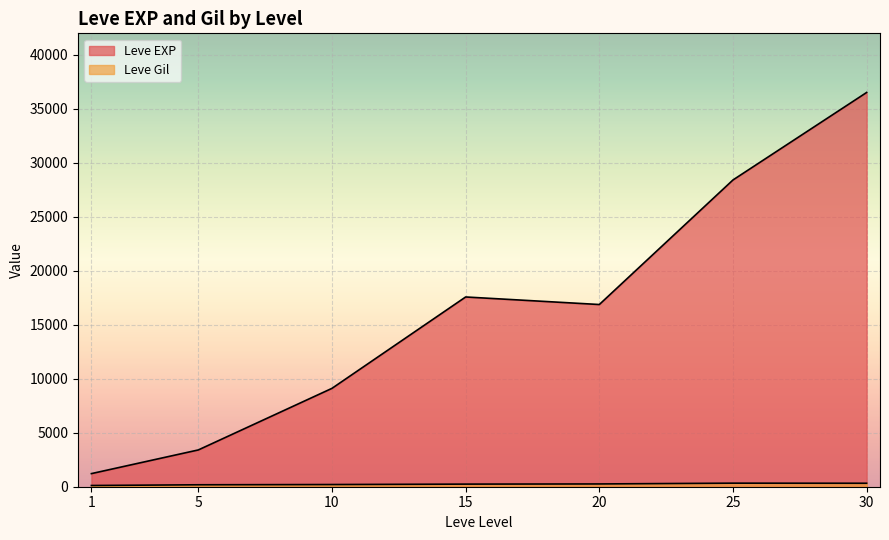

Which series has the widest spread of values?

Leve EXP